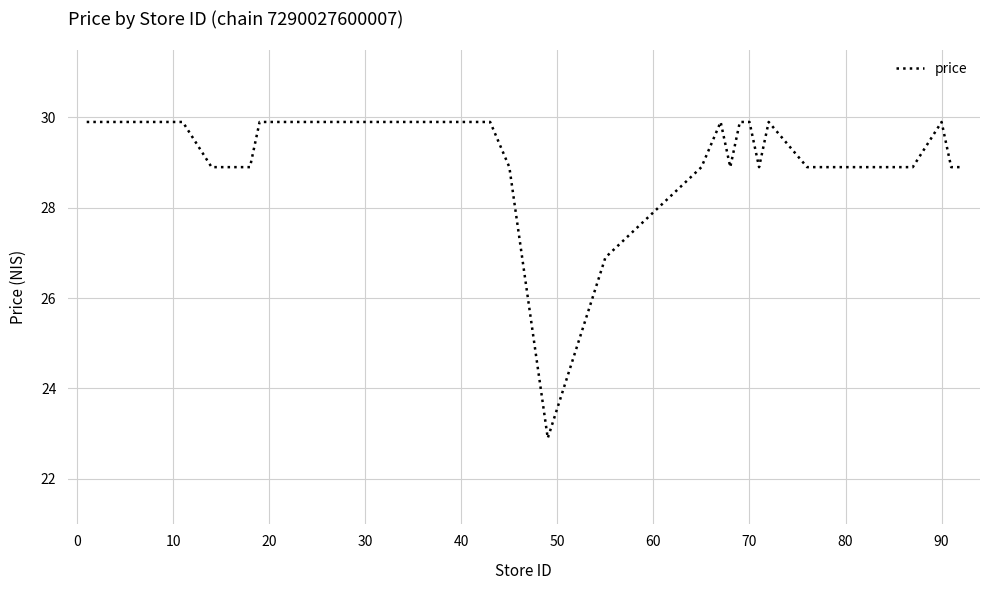

Is this an area chart (filled region under the line)?

No